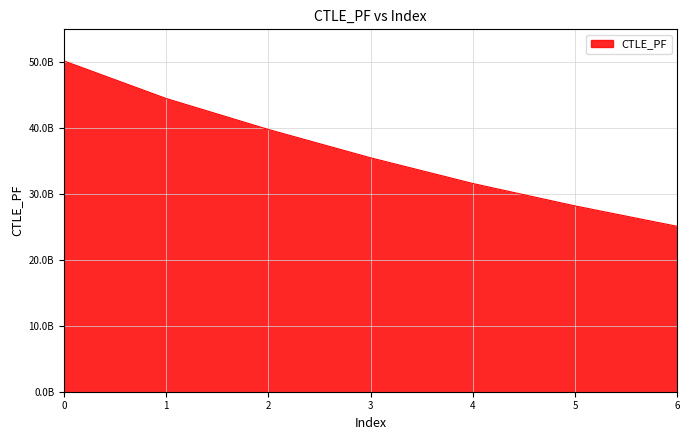

What is the difference between the second highest and second lowest values?

16300000000